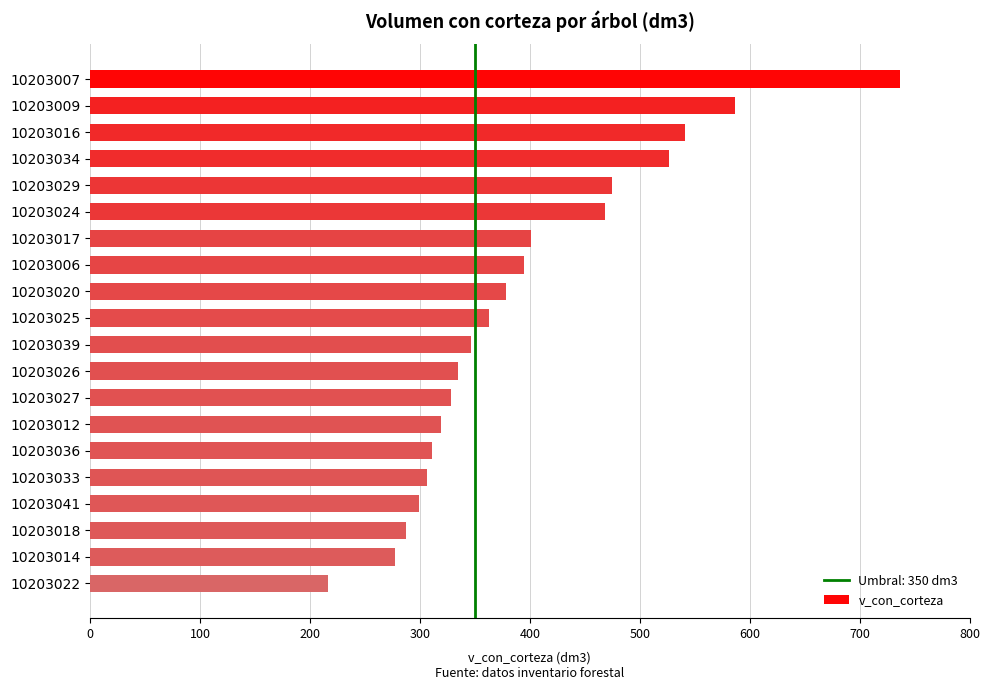

Count the number of values greater than 363.

10